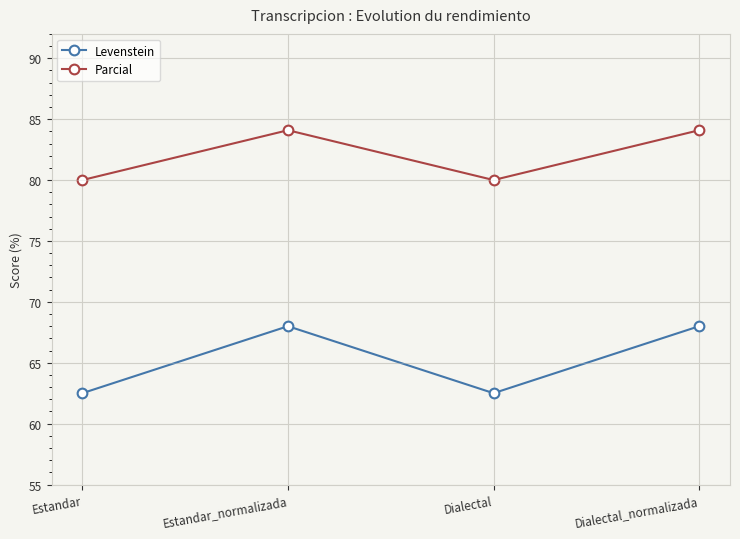

What is the spread (max minus min) of values at Dialectal?

17.5